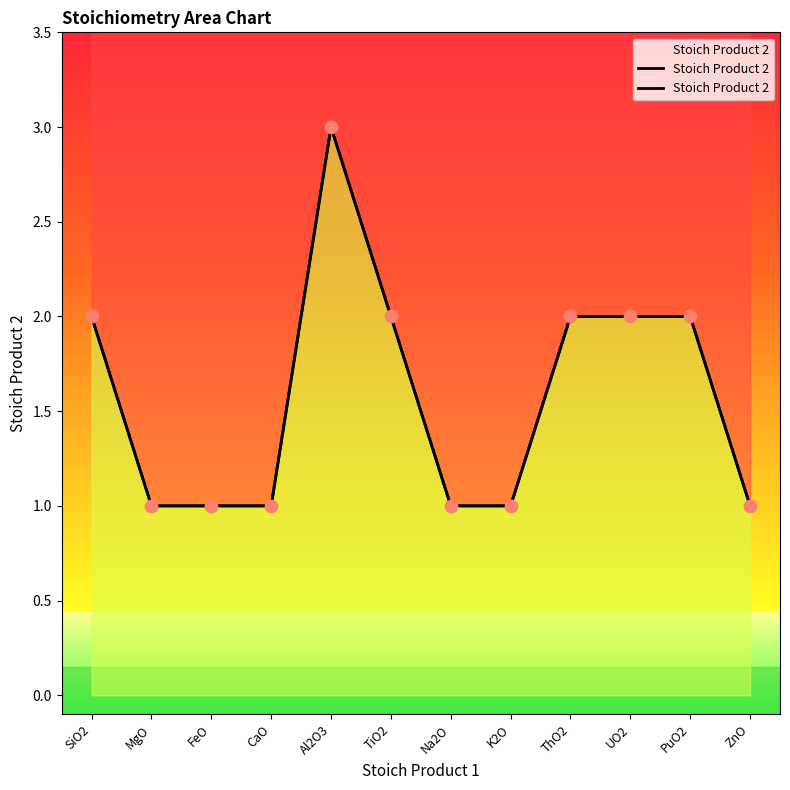

What is the change in value from K2O to PuO2?

+1